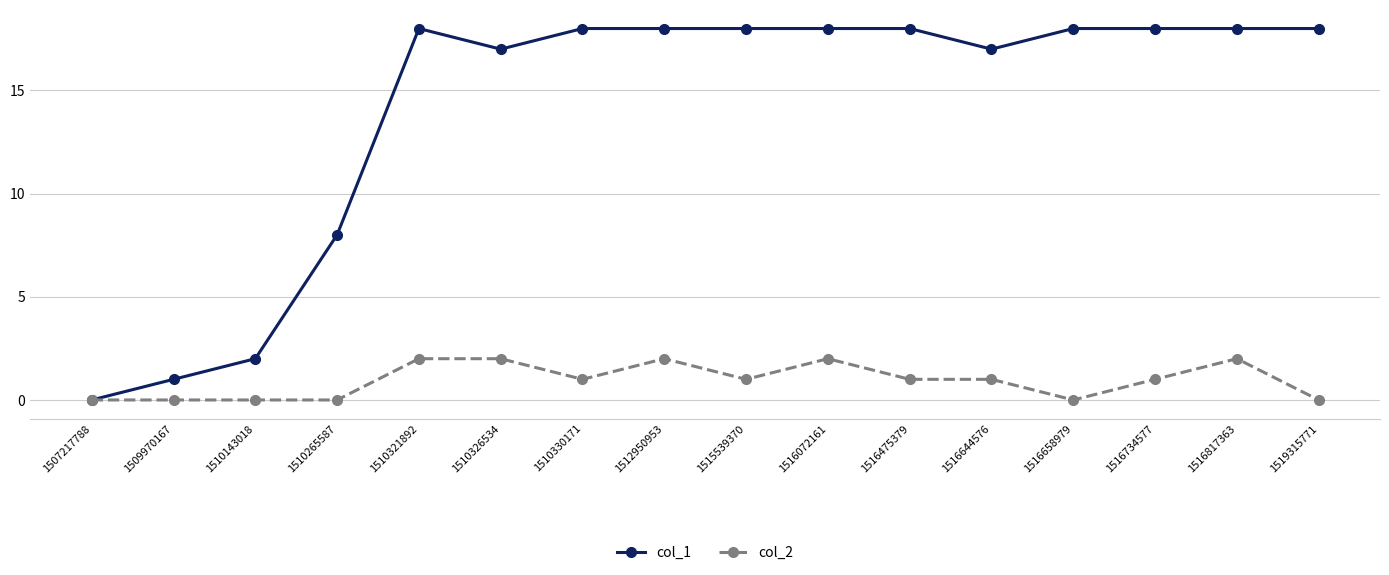

How many lines are shown in the chart?

2